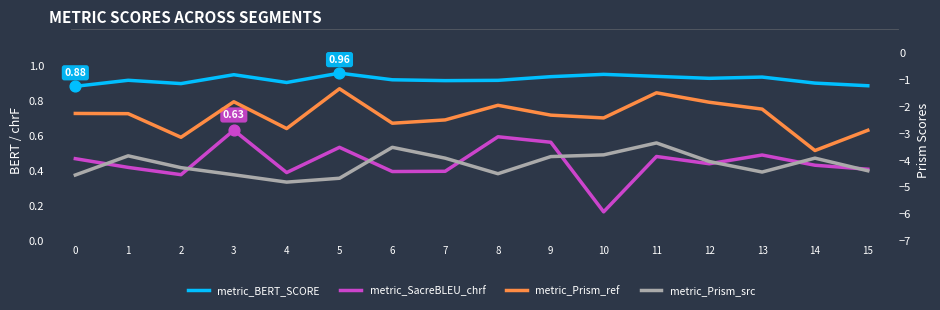

Which series contains the highest Y value?

metric_BERT_SCORE